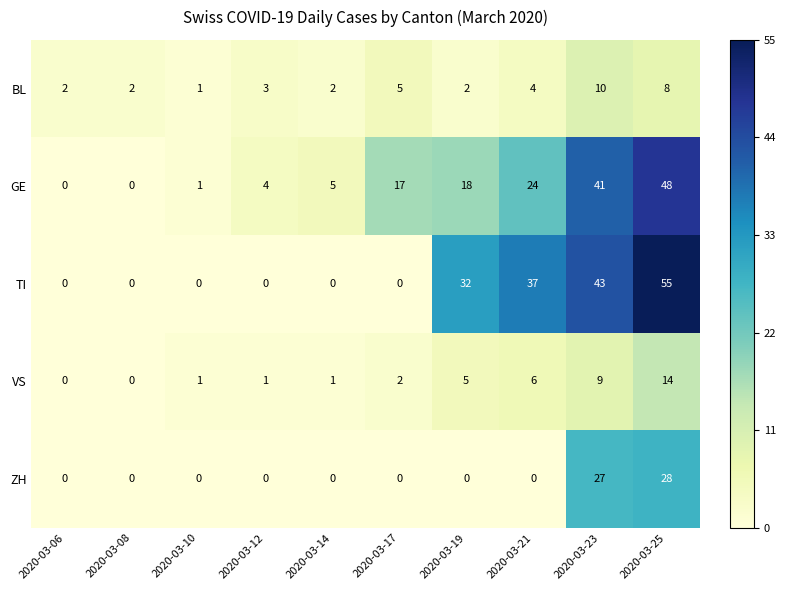

List the series in order of their peak value, lowest first.

BL, VS, ZH, GE, TI